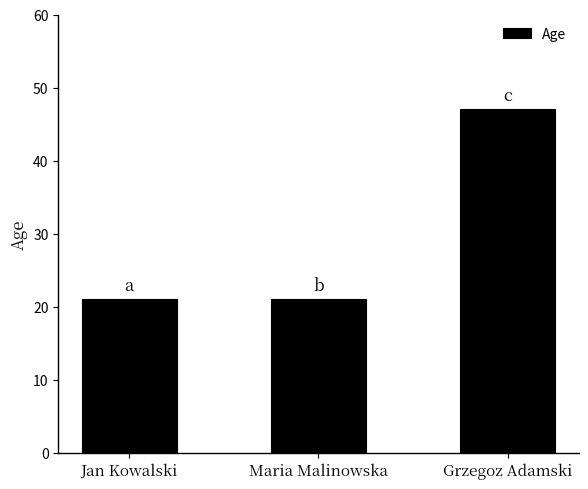

Reading right to left, what are all the values shown in this chart?

47	21	21